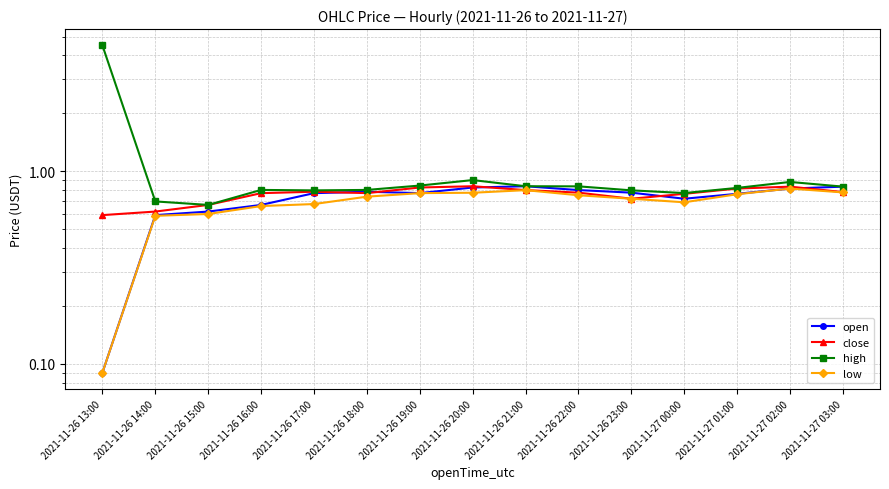

What is the average value of the close series?

0.8